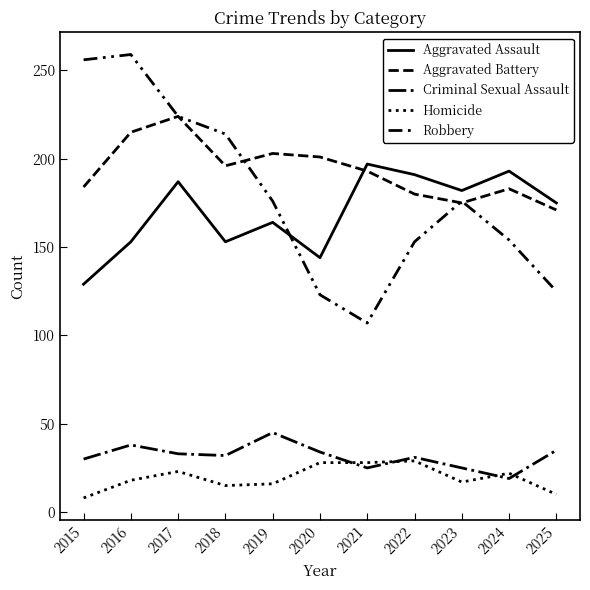

Reading left to right, list all the values displayed in this chart.

Aggravated Assault: 129	153	187	153	164	144	197	191	182	193	175
Aggravated Battery: 184	215	224	196	203	201	193	180	175	183	171
Criminal Sexual Assault: 30	38	33	32	45	34	25	31	25	19	35
Homicide: 8	18	23	15	16	28	28	29	17	22	10
Robbery: 256	259	224	214	176	123	107	153	176	154	125